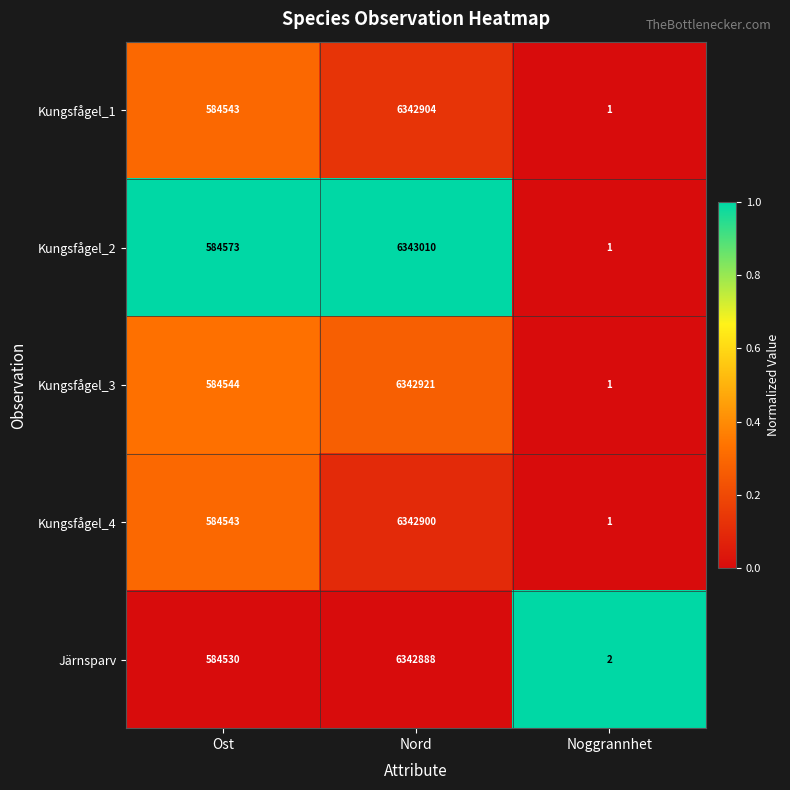

What is the sum of the Kungsfågel_2 values at Ost and Nord?

6927583